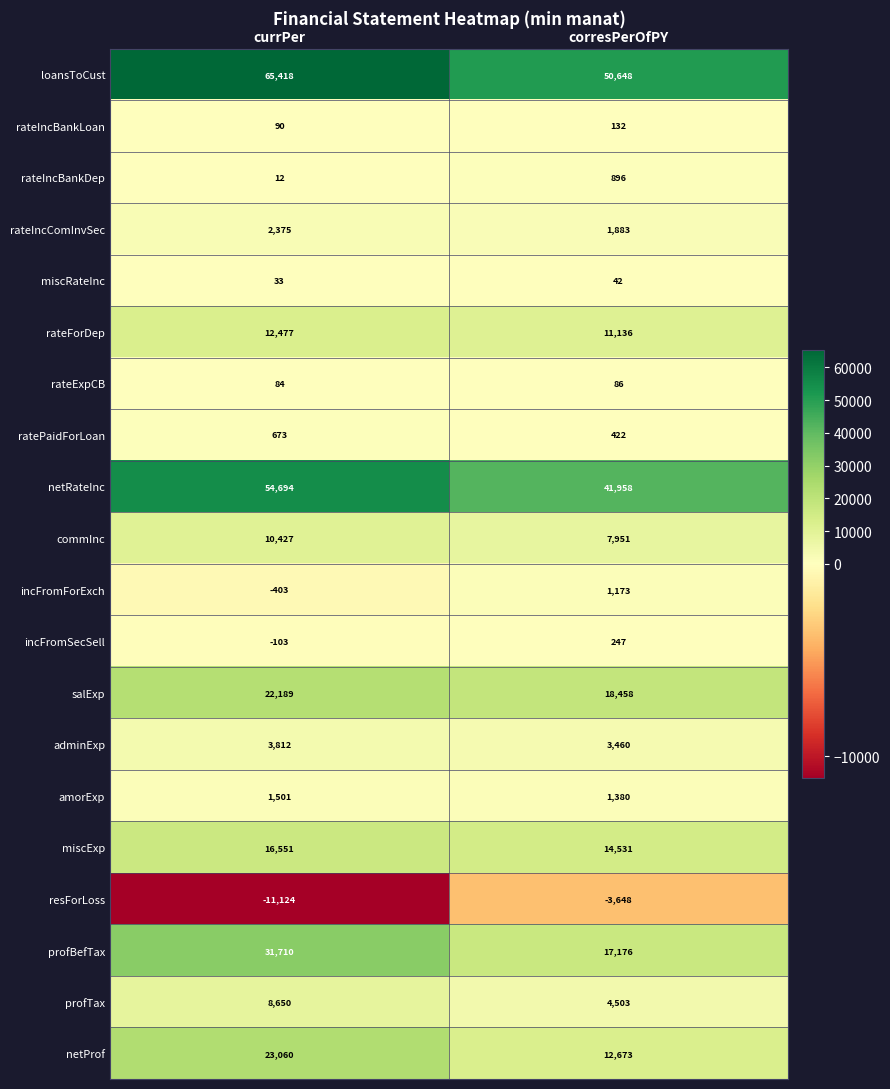

Which series has the widest spread of values?

loansToCust